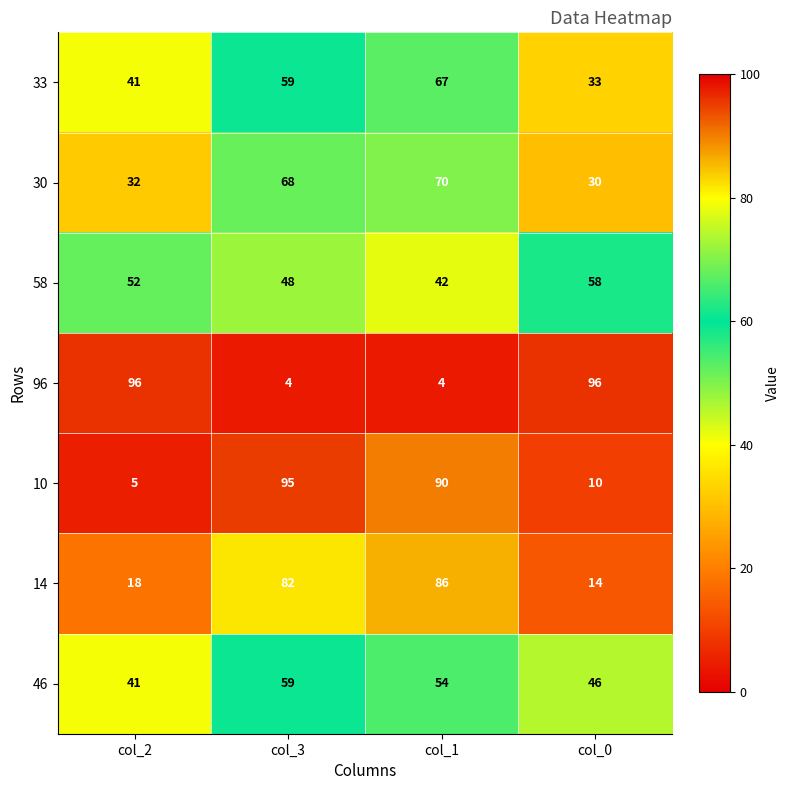

What is the average value of the 33 series?

50